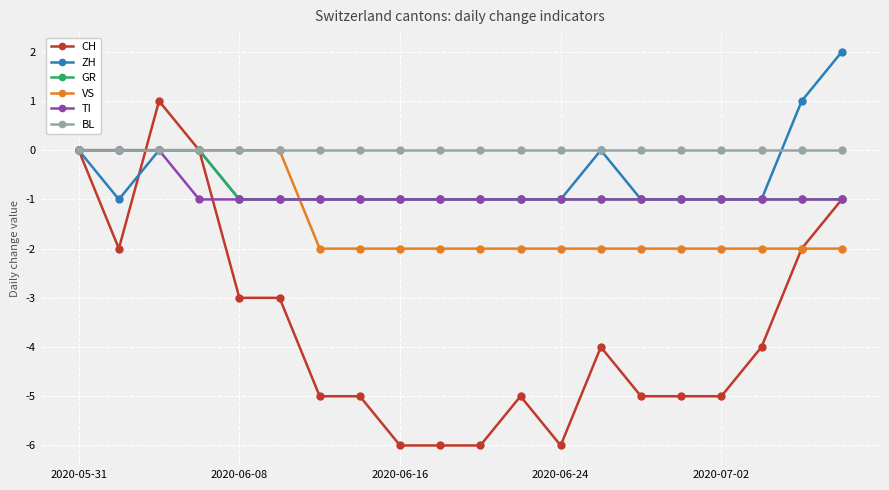

What is the value of the CH point at the 2nd from the left?

-2